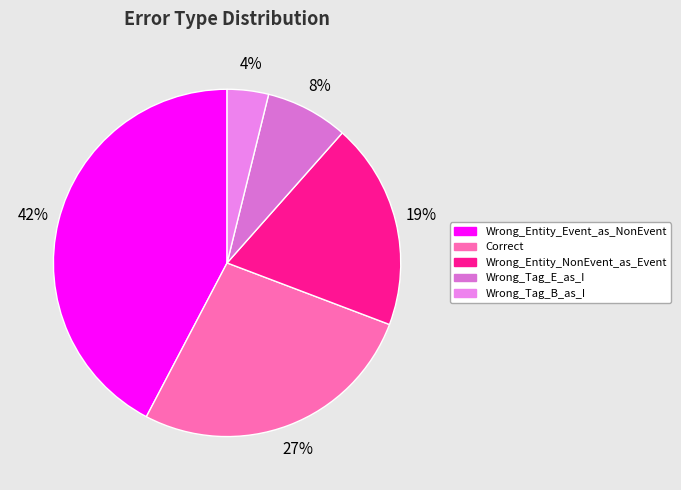

Rank the categories by value from highest to lowest.

Wrong_Entity_Event_as_NonEvent, Correct, Wrong_Entity_NonEvent_as_Event, Wrong_Tag_E_as_I, Wrong_Tag_B_as_I